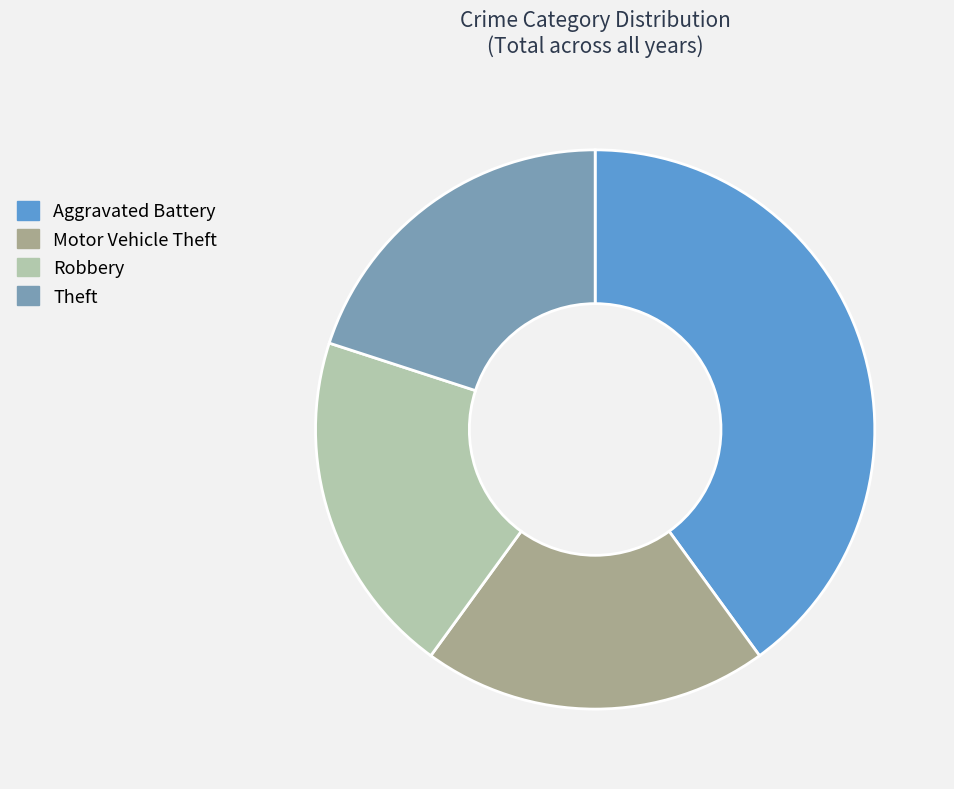

Combined, do Robbery and Theft account for over 50%?

No